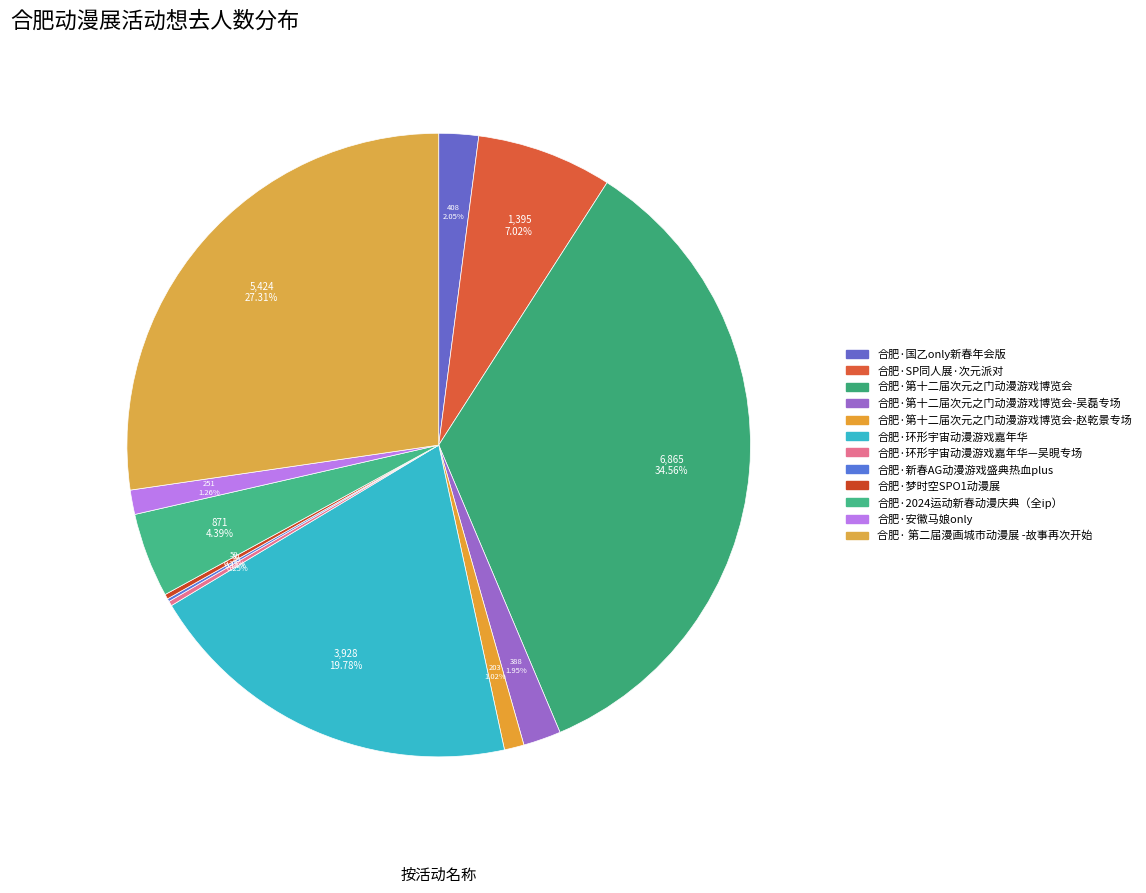

Count the number of slices in the pie.

12